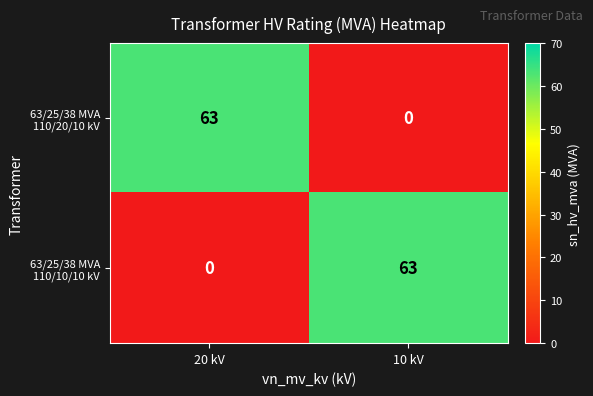

What is the total value across all series at 20 kV?

63